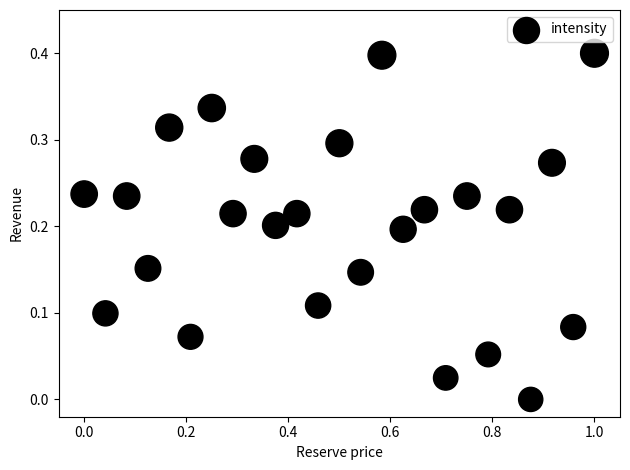

What is the range of X values (max minus min)?

1.0